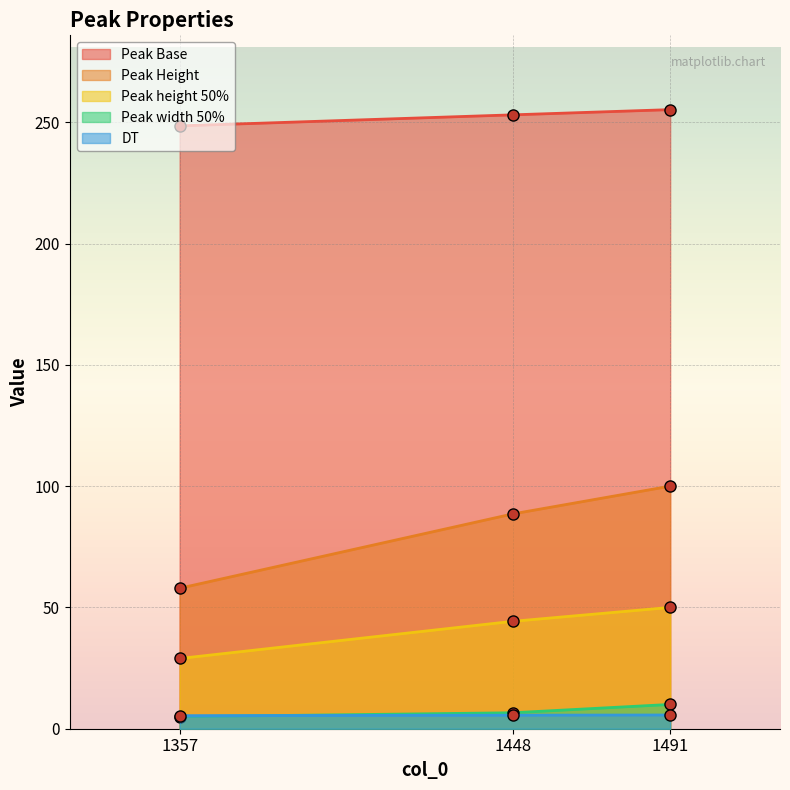

Rank the series at 1491 from highest to lowest value.

Peak Base, Peak Height, Peak height 50%, Peak width 50%, DT